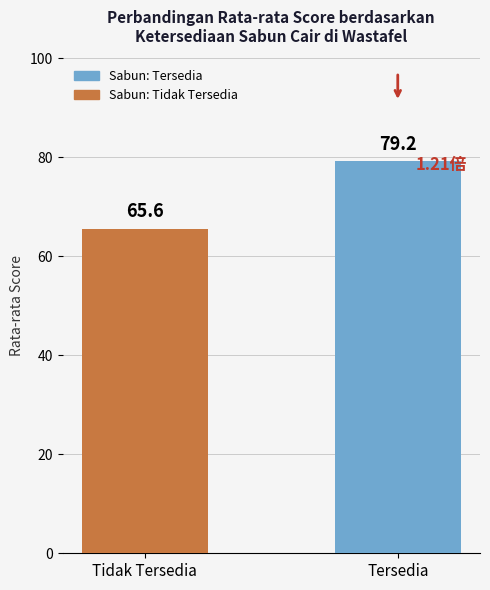

What is the ratio of the value at Tidak Tersedia to the value at Tersedia?

0.8